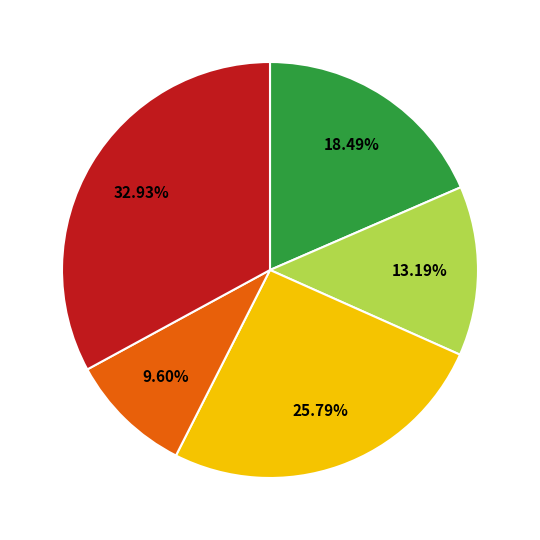

Is there a majority slice in this chart?

No